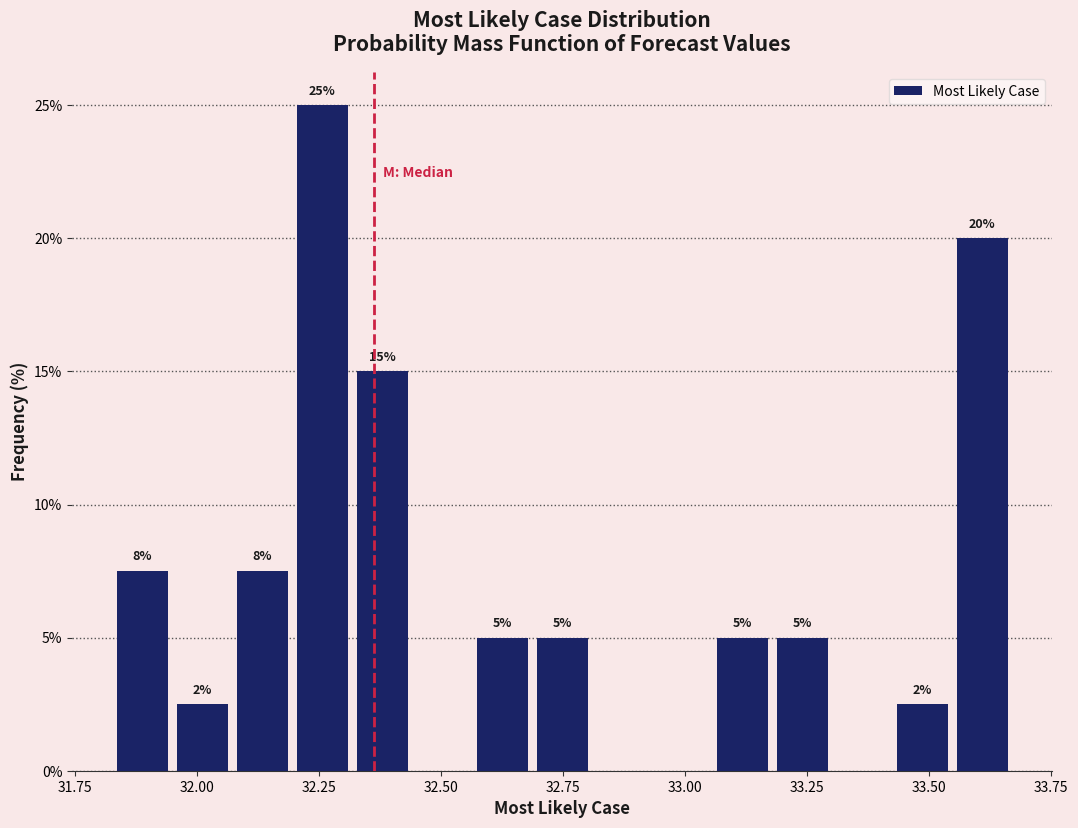

Around what value on the x-axis is the tallest bar? Give the approximate position of its centre, as read against the axis.

32.25